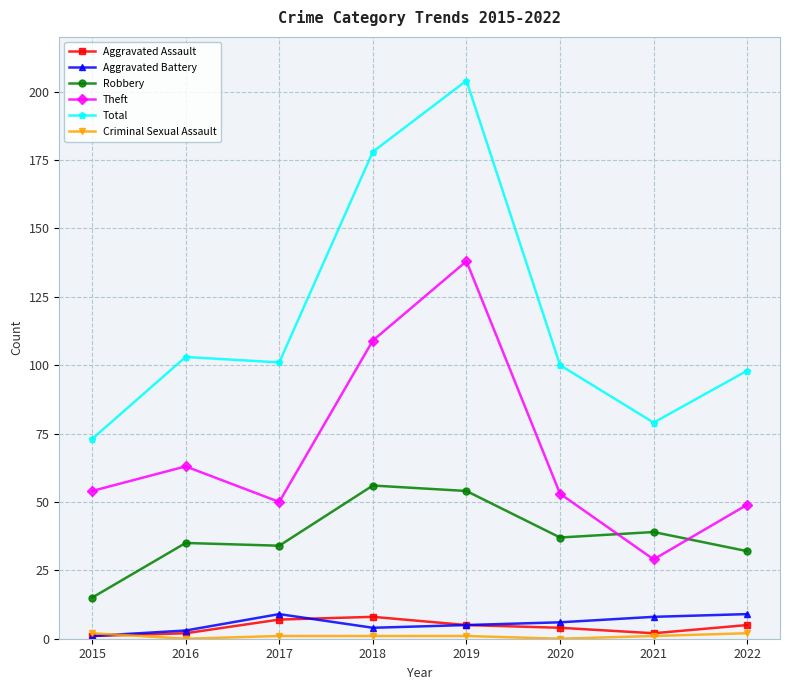

Is it true that Total equals 114 at 2015?

False